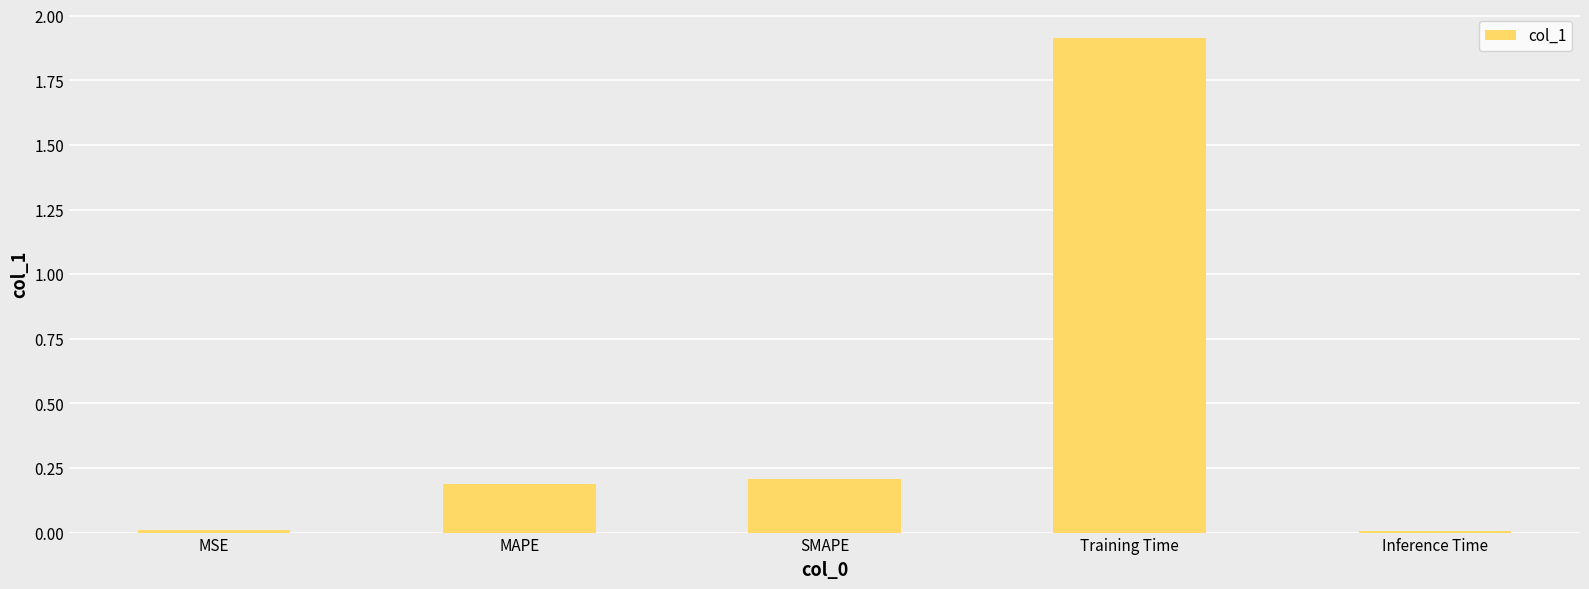

What is the value of the 2nd bar from the left?

0.2